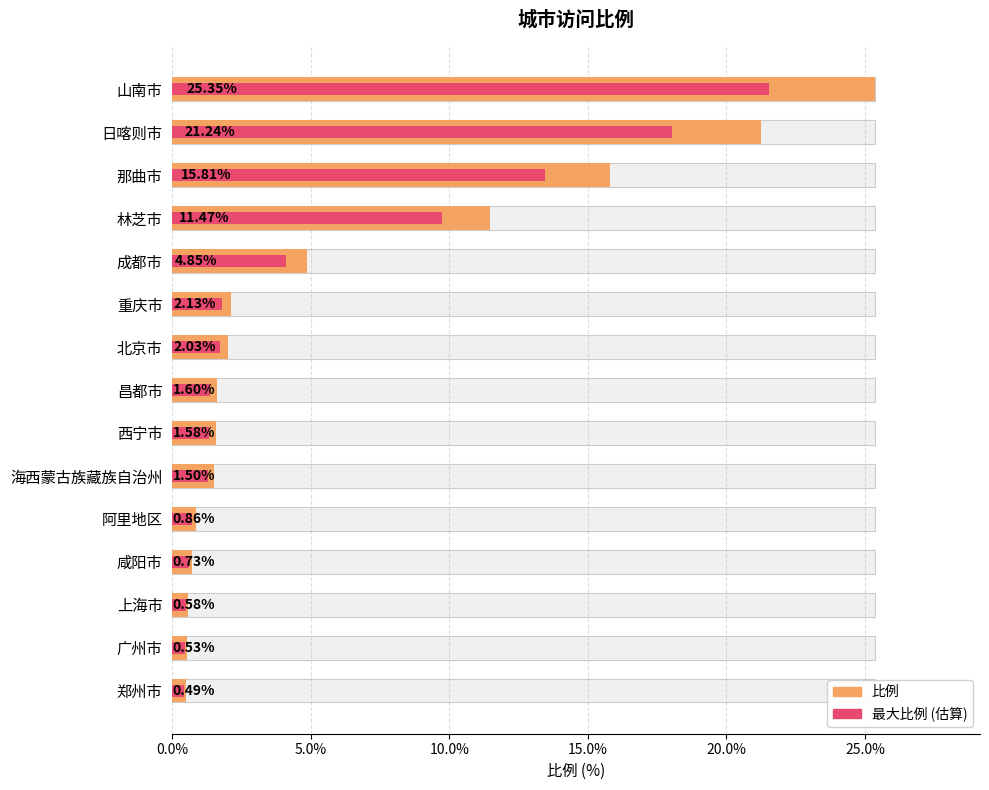

What is the average value of the 最大比例 (估算) series?

5.1